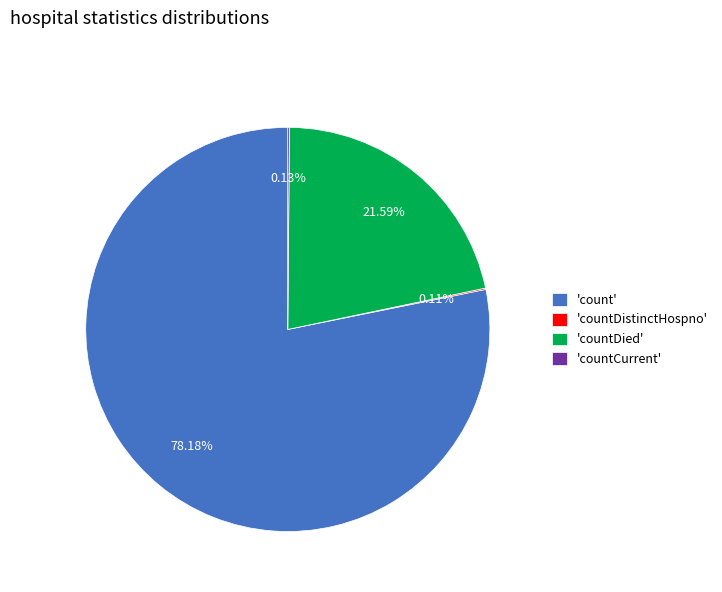

Which category has the biggest portion of the pie?

'count'